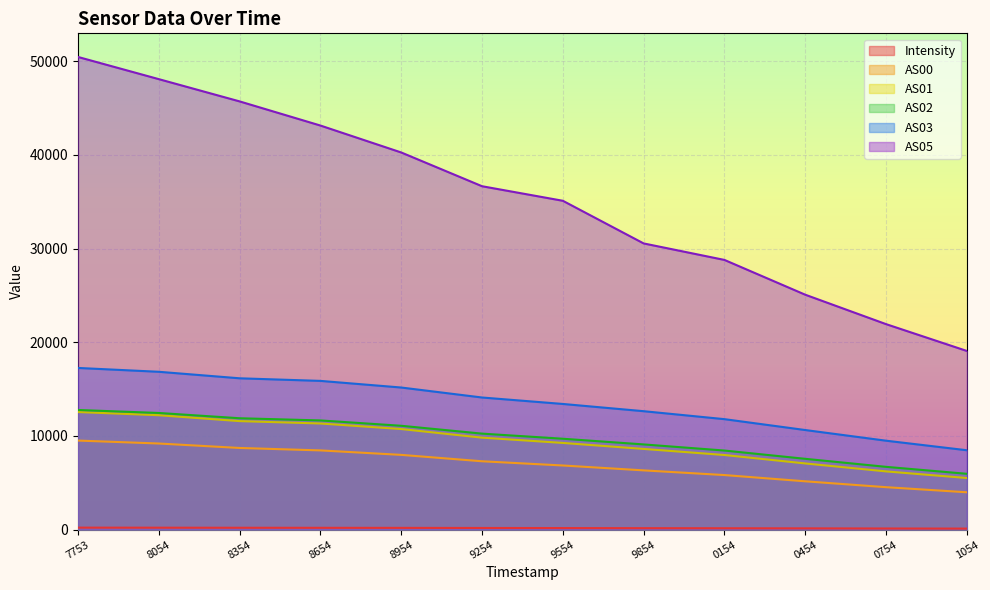

Count the number of categories in the chart.

12